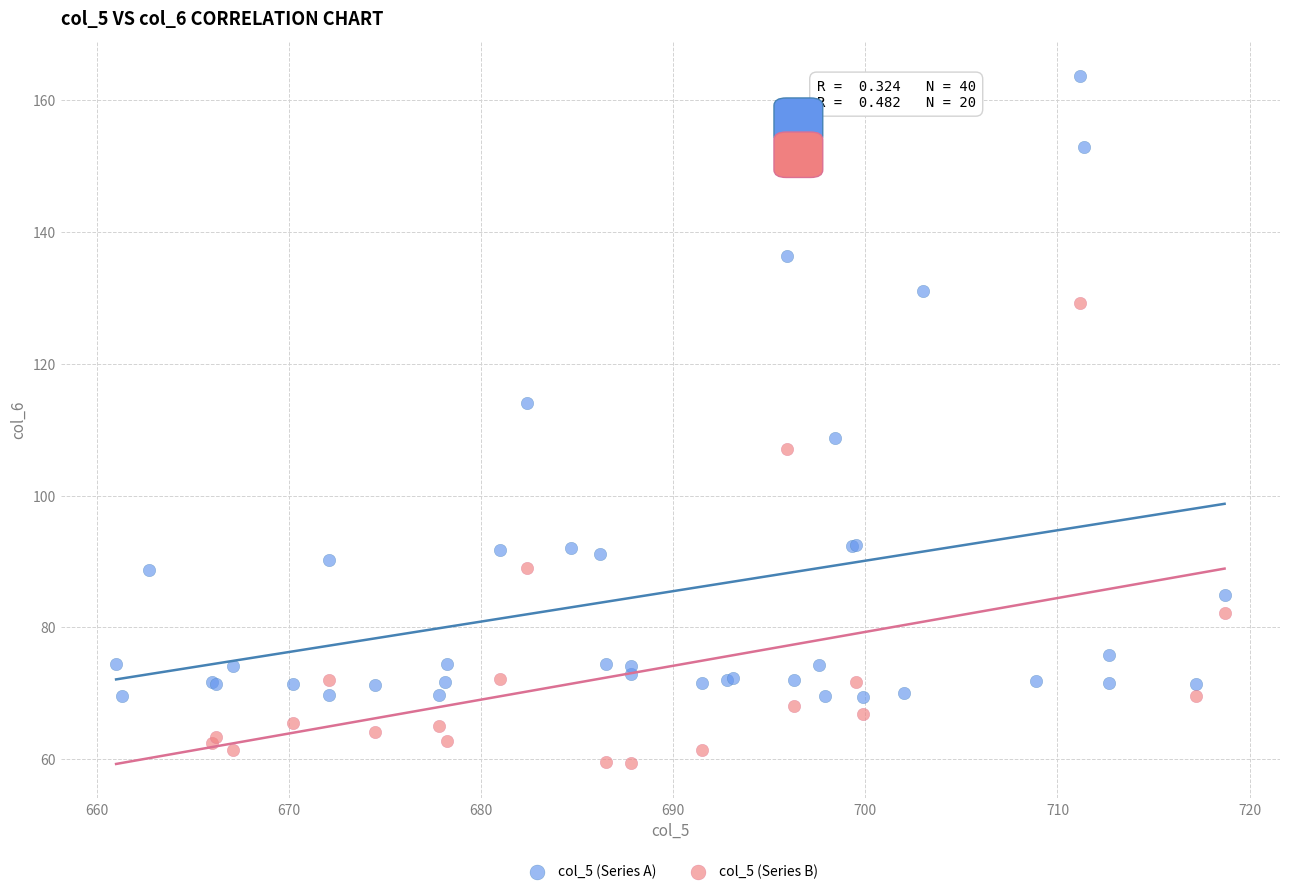

Which series has the widest spread of Y values?

col_5 (Series A)